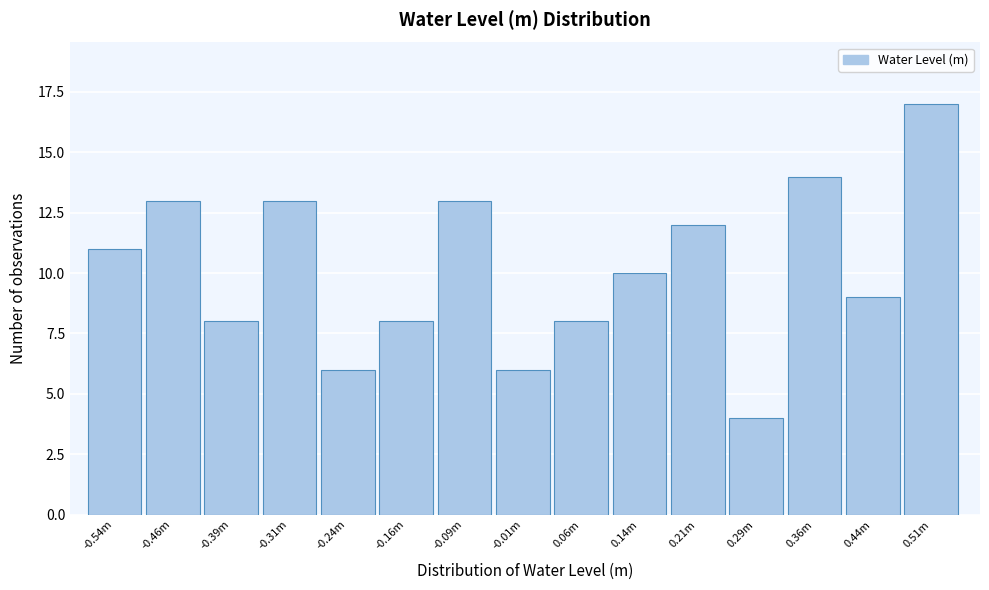

Reading right to left, transcribe all the data shown in this chart.

17	9	14	4	12	10	8	6	13	8	6	13	8	13	11